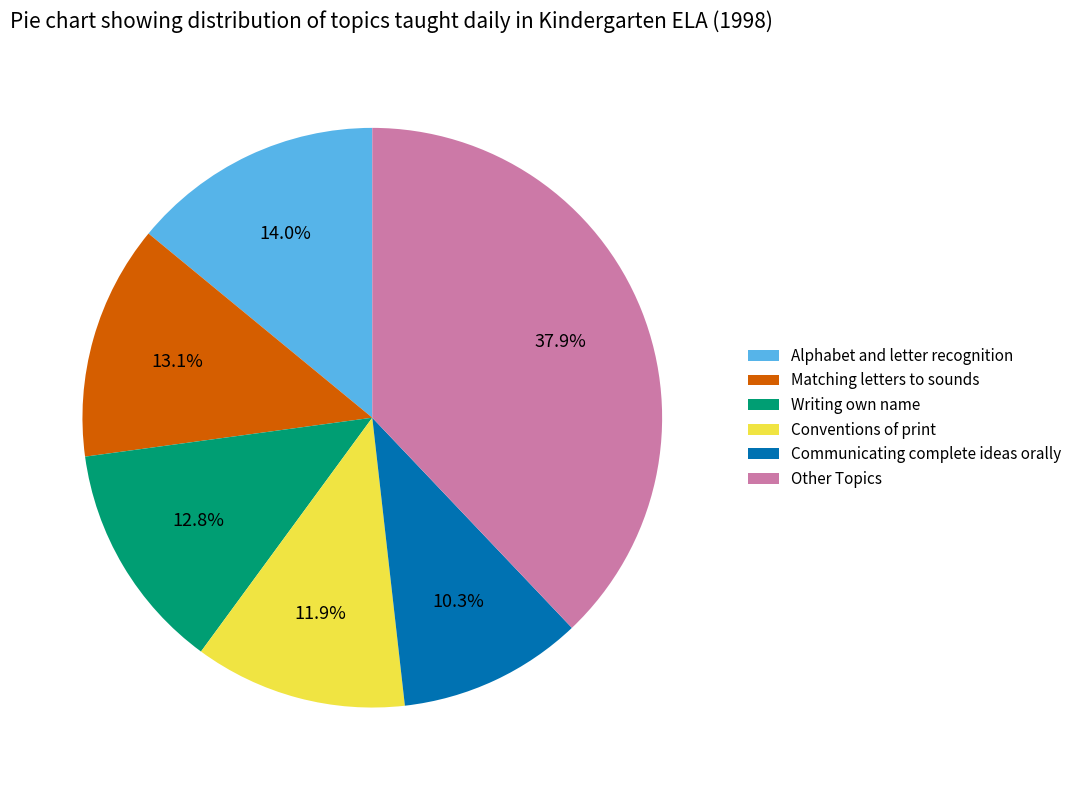

What is the largest slice in the pie chart?

Other Topics